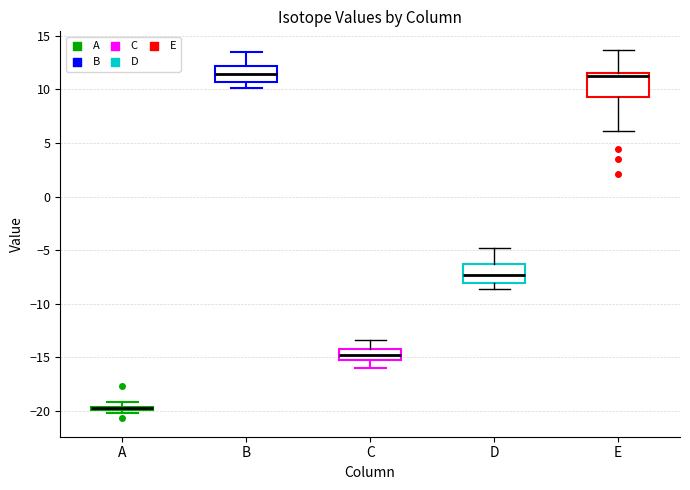

Where is the upper edge of the box for A on the y-axis? The values are not printed on the chart, so give them approximately, as read against the axis.

-19.5